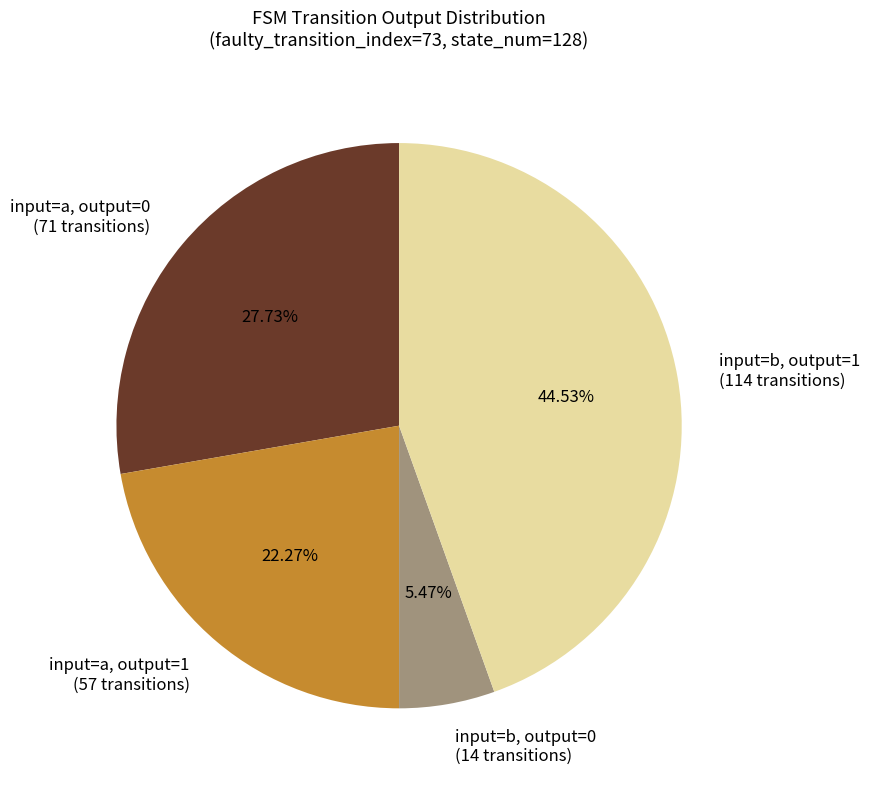

What is the ratio of the value at input=a, output=0 (71 transitions) to the value at input=b, output=1 (114 transitions)?

0.6